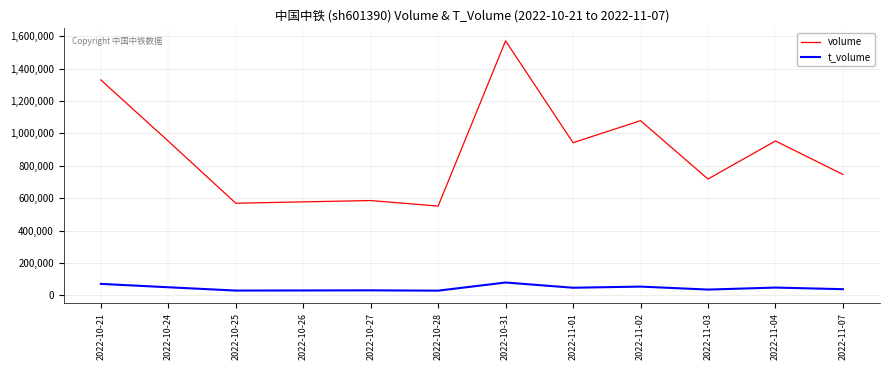

At which label is volume closest to 1061757?

2022-11-02